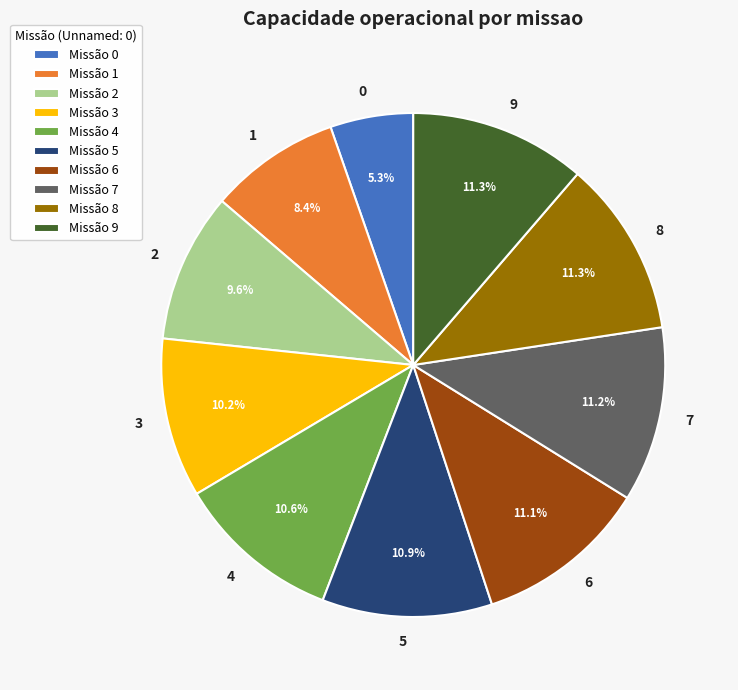

Does 4 represent more than half of the total?

No